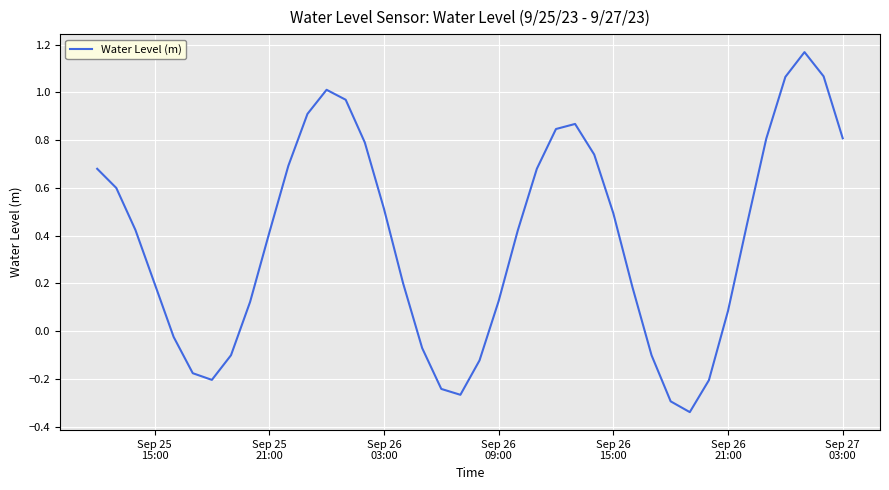

What is the difference between the maximum and minimum values?

1.5